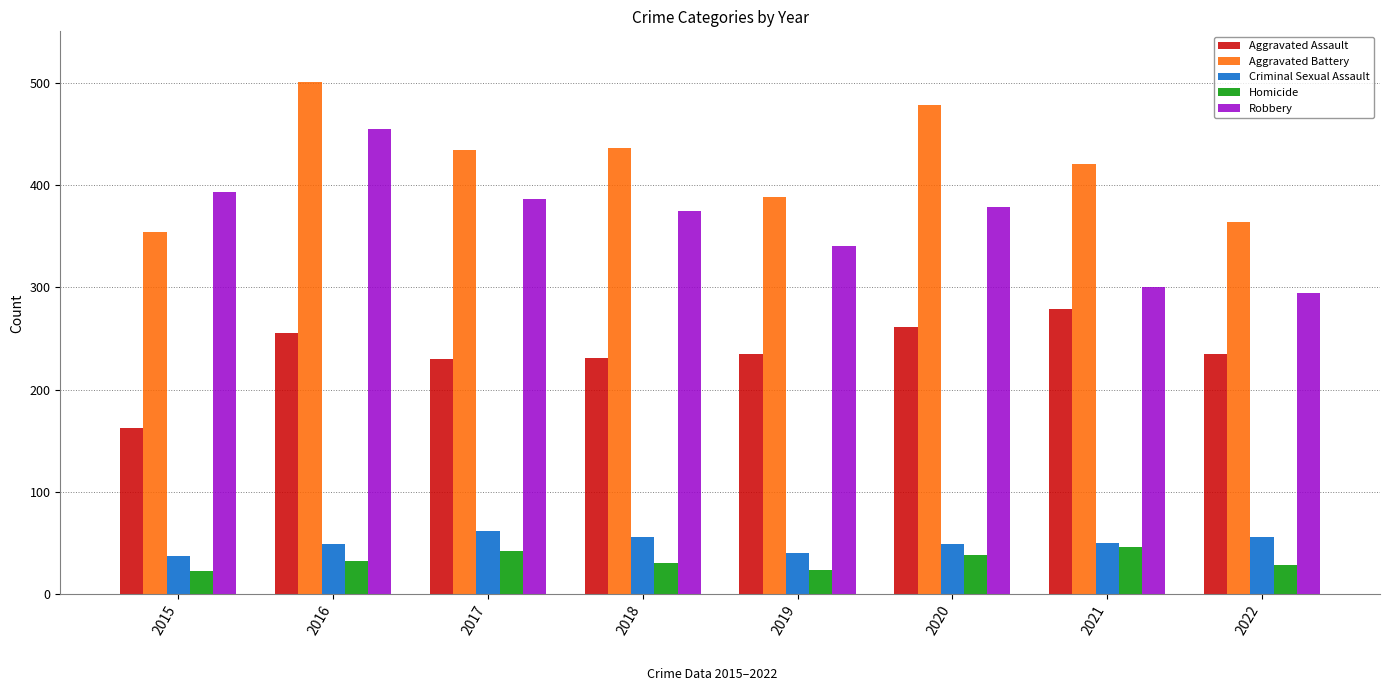

What is the average value of the Aggravated Assault series?

236